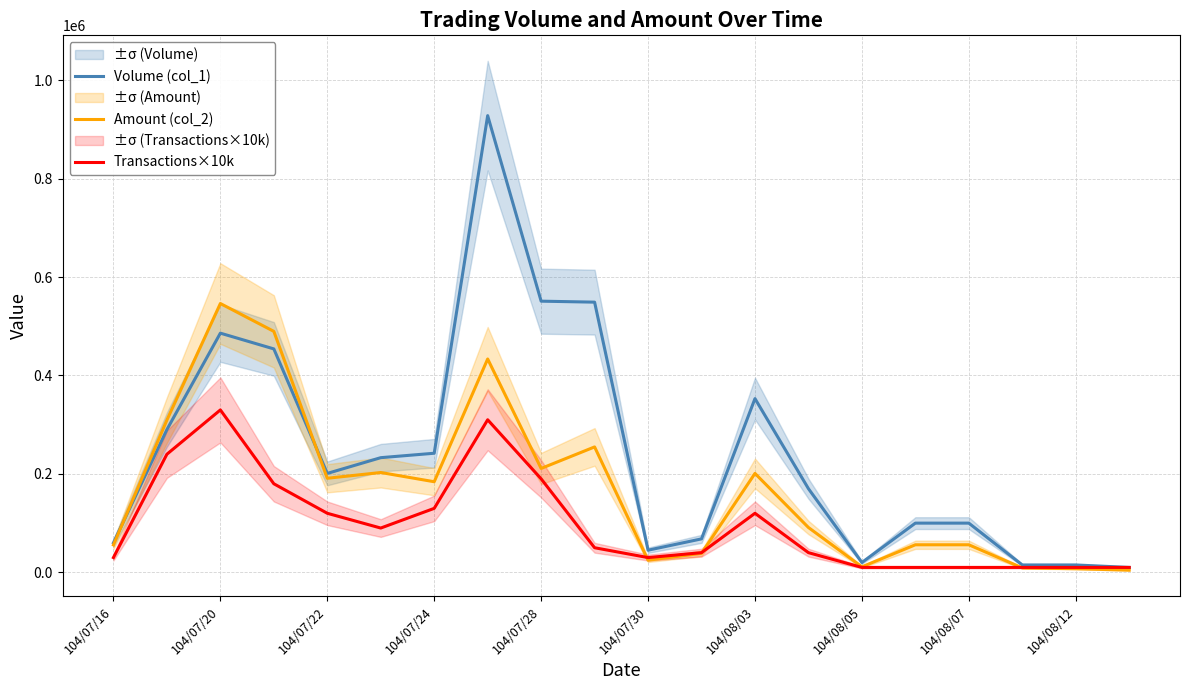

Is the value of Amount (col_2) at 104/08/12 greater than the value of Volume (col_1) at 104/07/22?

No